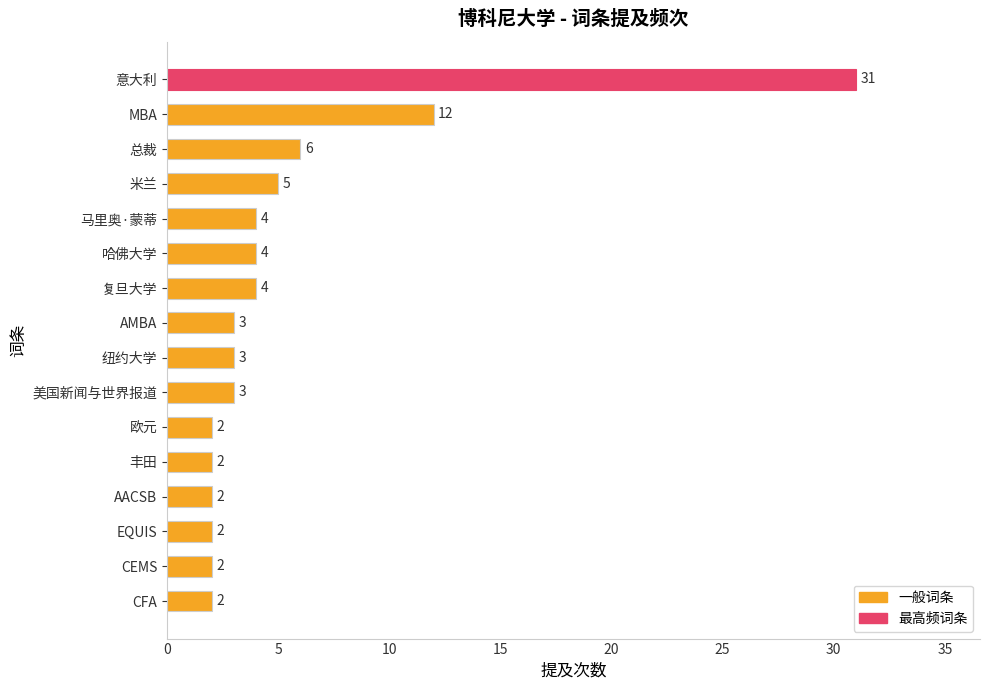

What is the average value?

5